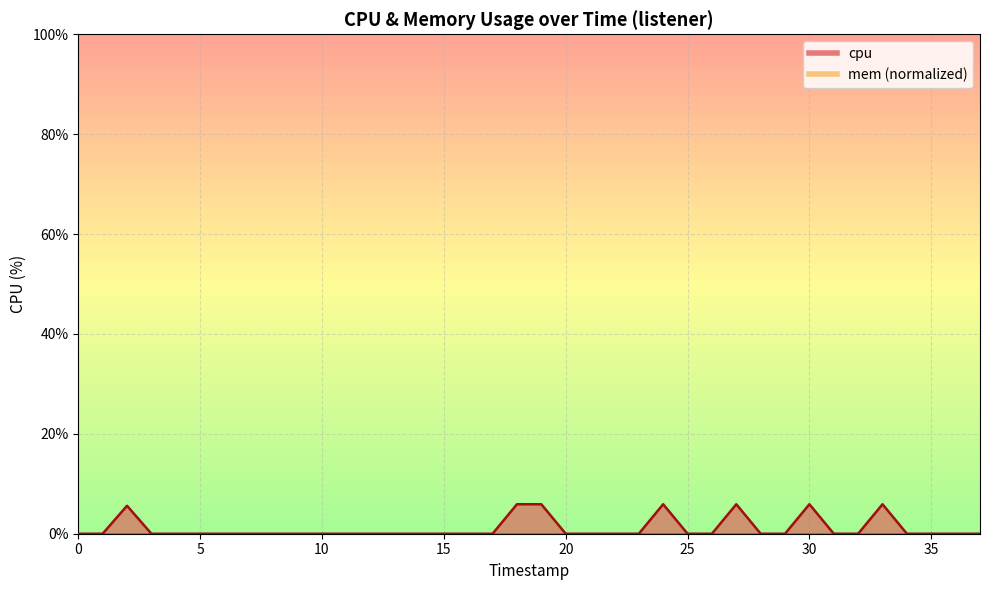

How many values exceed 0?

7